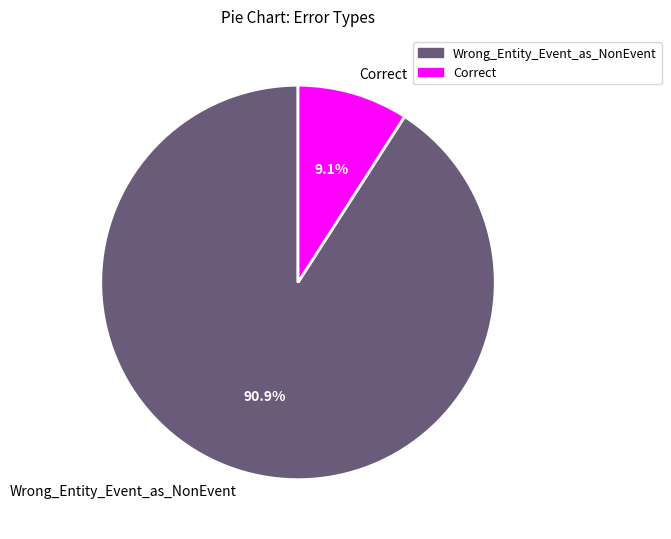

Is the sum of Wrong_Entity_Event_as_NonEvent and Correct greater than half?

Yes